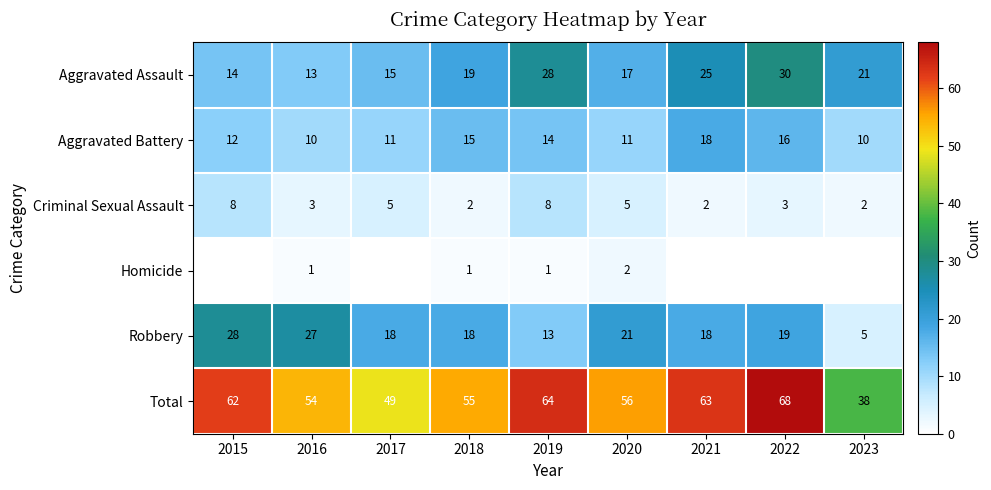

What is the spread (max minus min) of values at 2018?

54